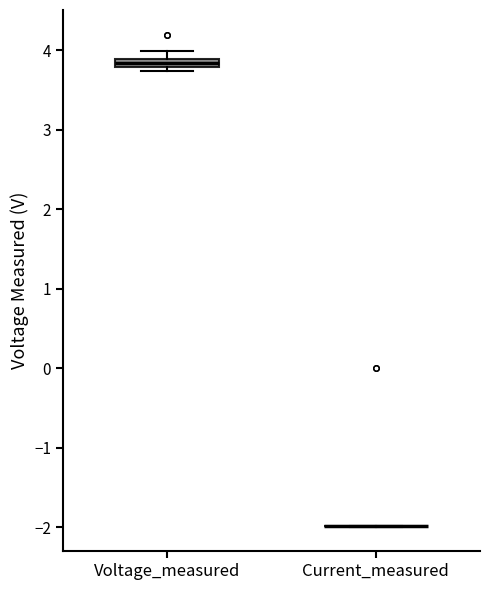

Comparing the boxes themselves (not the whiskers), which one is the tallest?

Voltage_measured